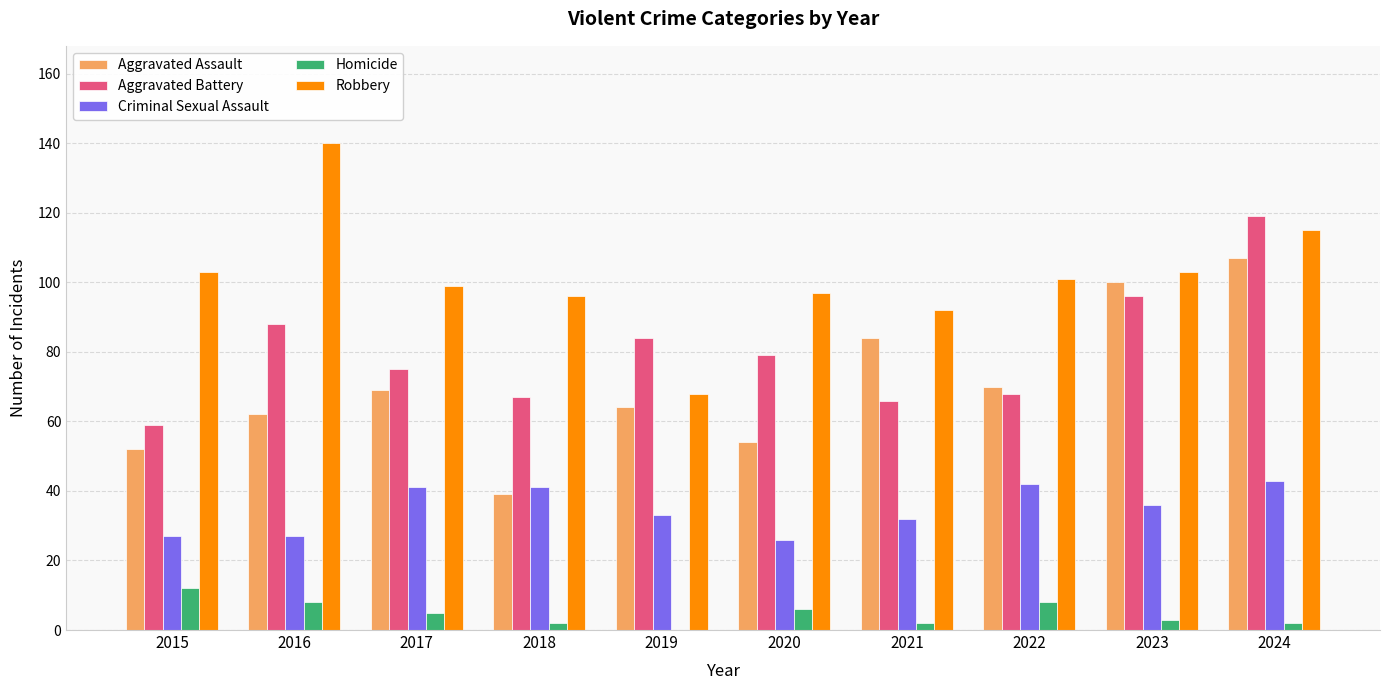

True or false: Robbery has a value of 96 at 2018.

True